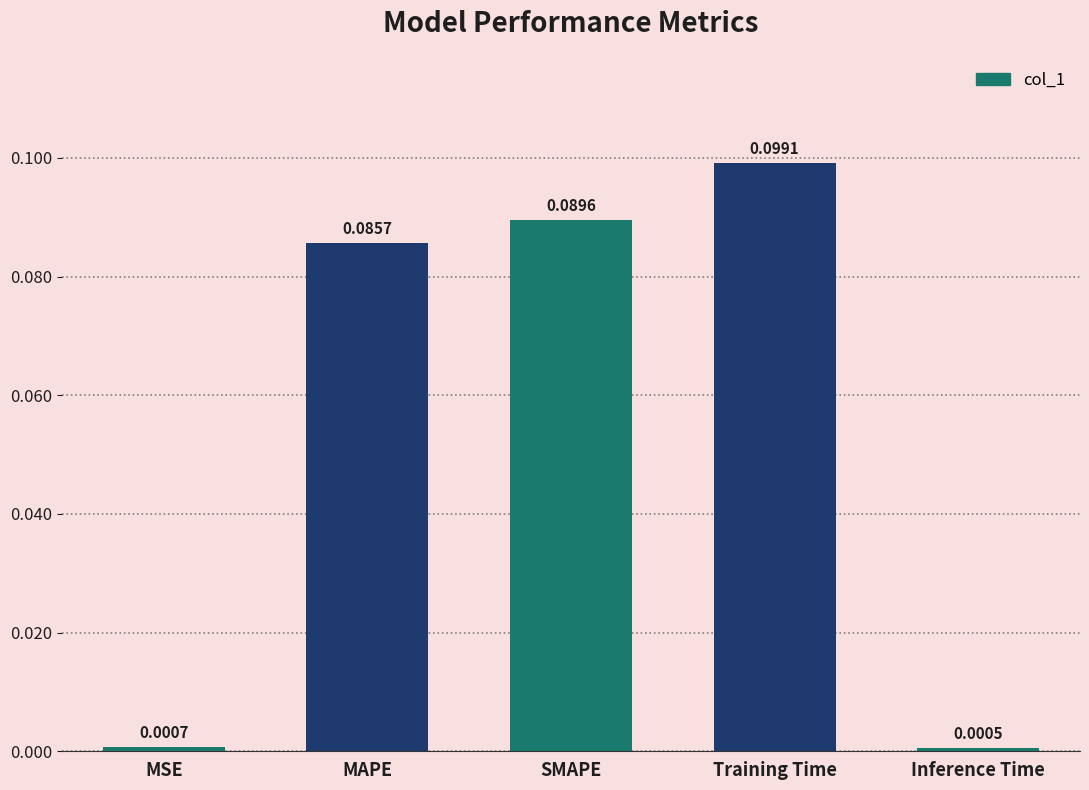

List the labels in order of value, largest first.

Training Time, SMAPE, MAPE, MSE, Inference Time